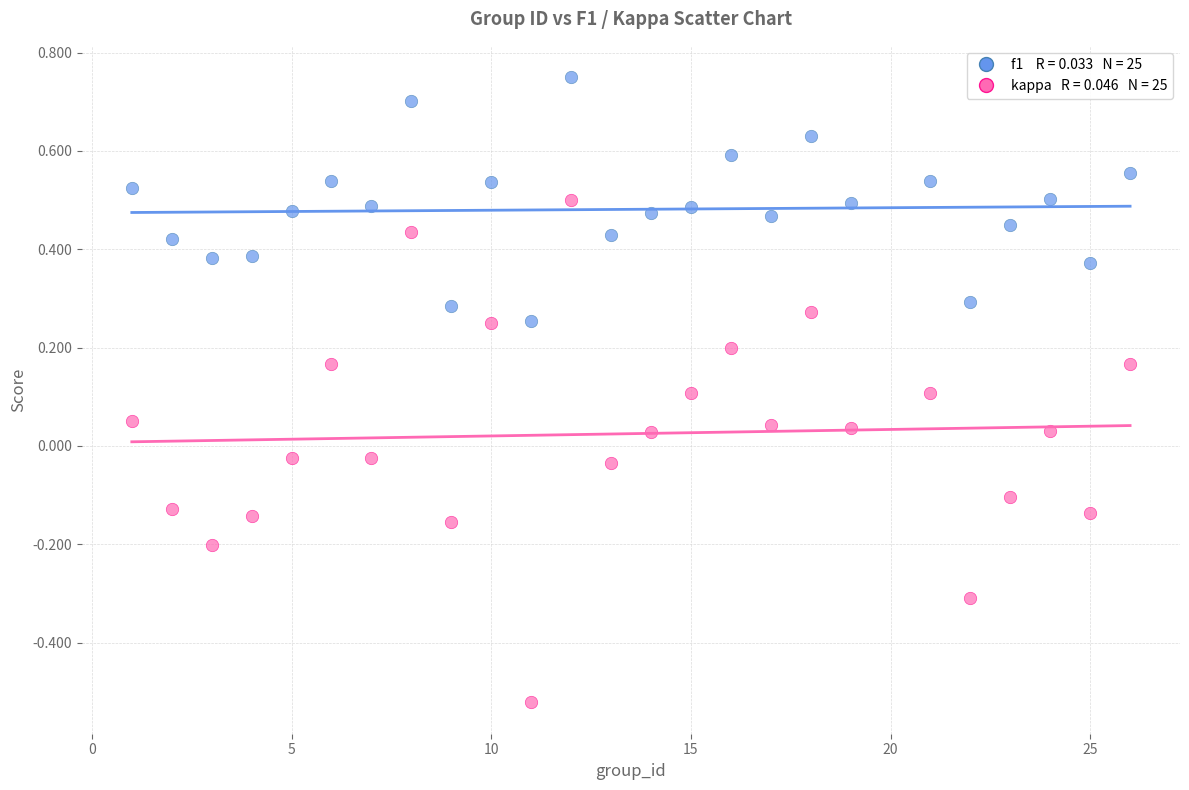

Across all data points, what is the range of X values (max minus min)?

25.0